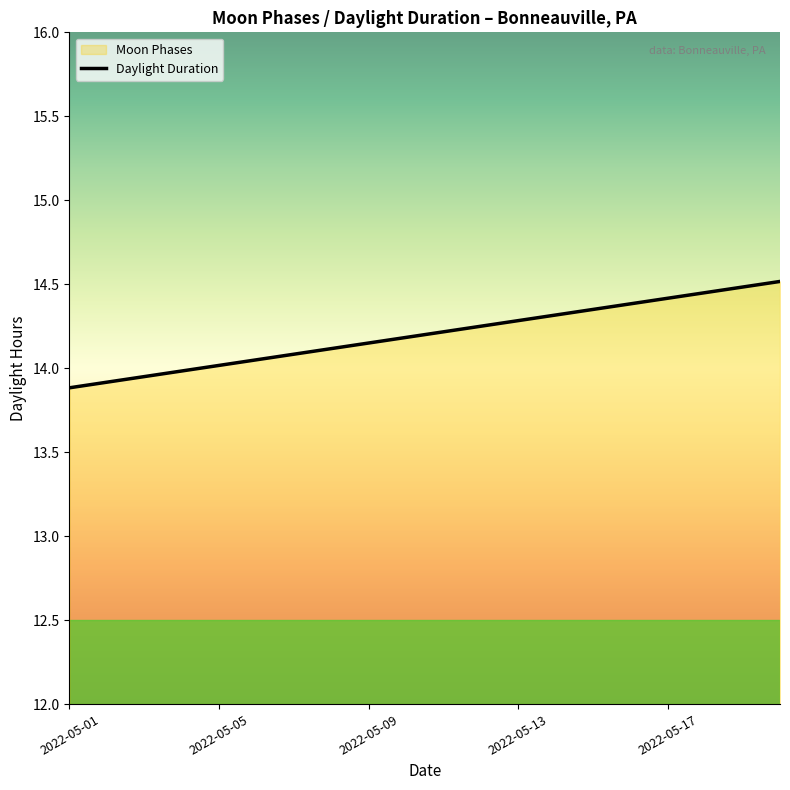

How many lines are shown in the chart?

1